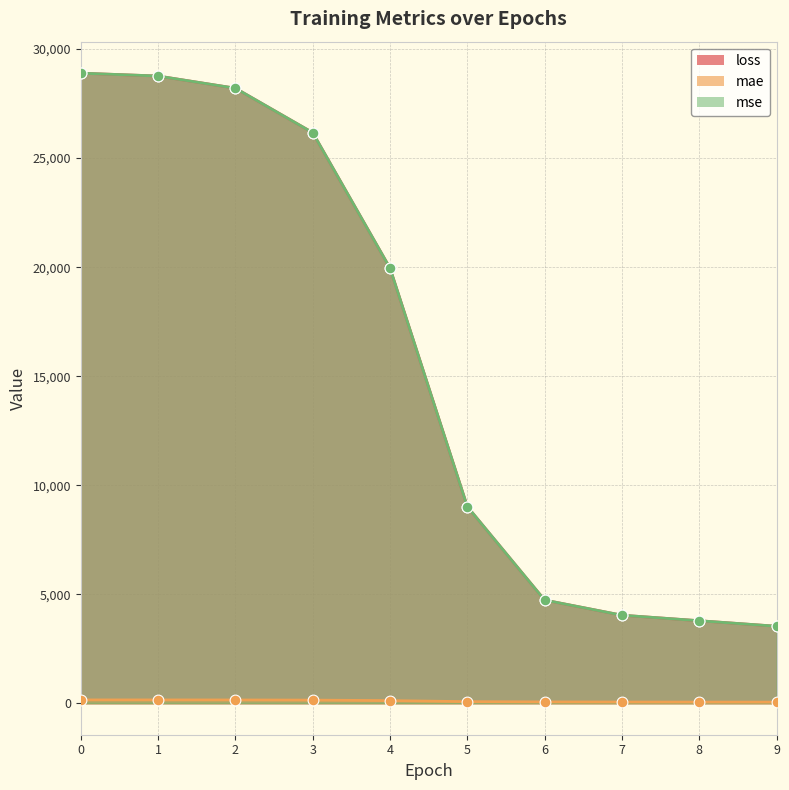

Which series reaches the minimum Y coordinate?

mae